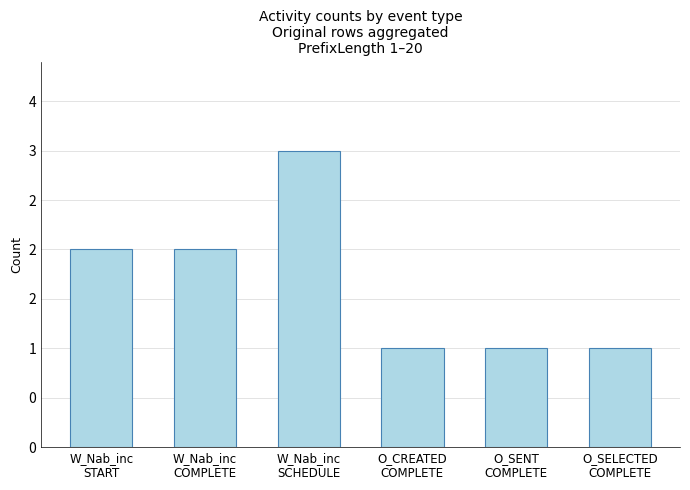

Are the bars horizontal?

No